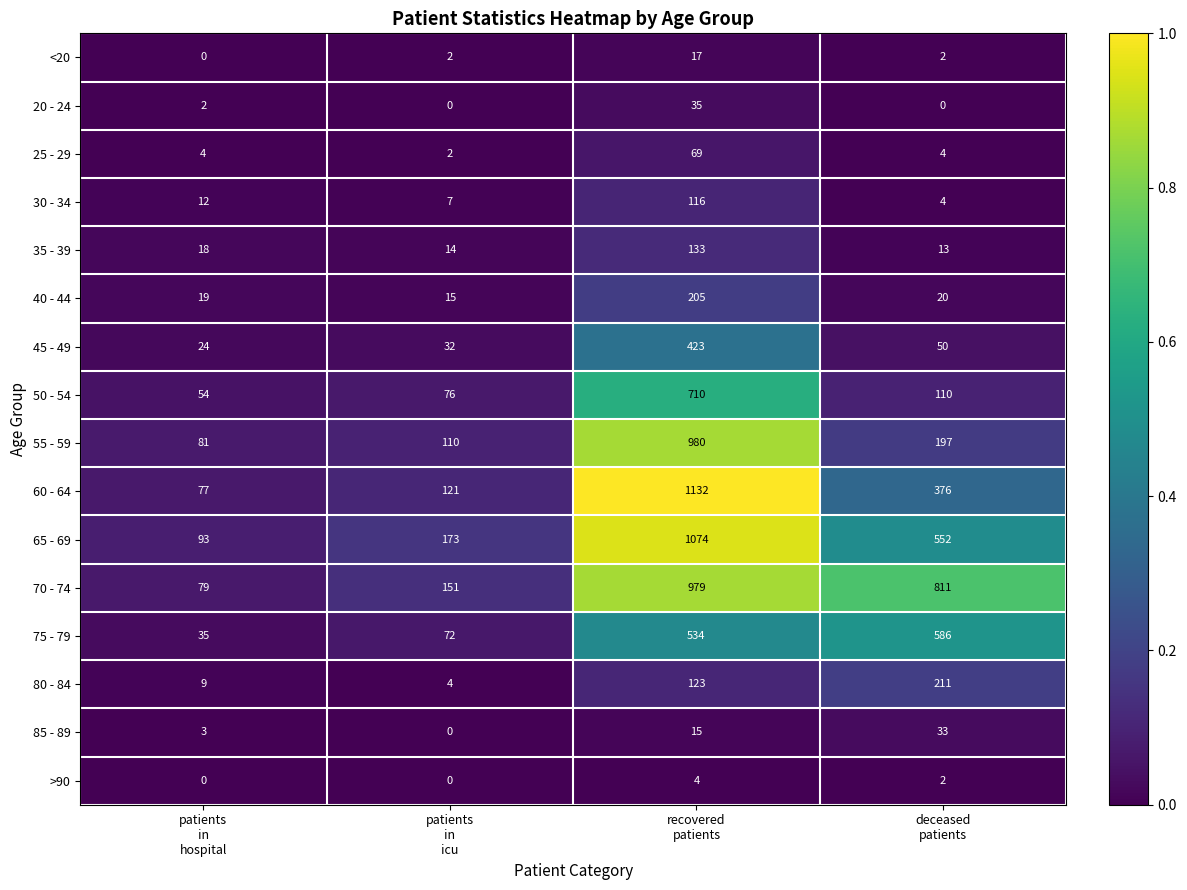

What is the maximum value for 65 - 69?

1074